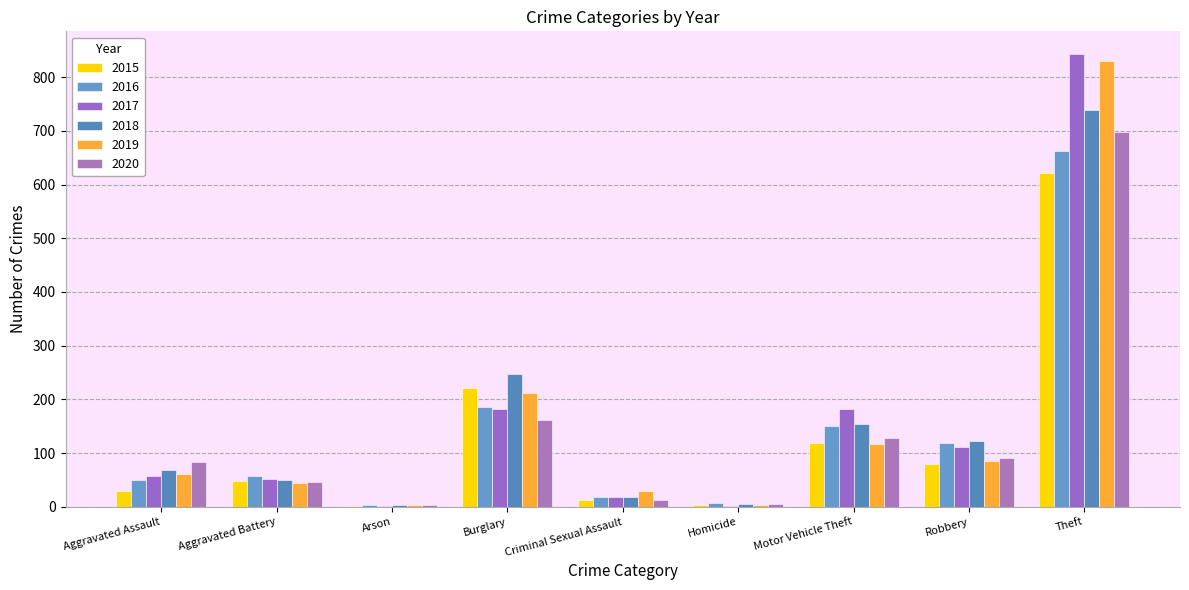

Reading left to right, what are all the values shown in this chart?

2015: Aggravated Assault=30	Aggravated Battery=48	Arson=2	Burglary=221	Criminal Sexual Assault=13	Homicide=4	Motor Vehicle Theft=118	Robbery=79	Theft=621
2016: Aggravated Assault=49	Aggravated Battery=58	Arson=3	Burglary=185	Criminal Sexual Assault=19	Homicide=8	Motor Vehicle Theft=151	Robbery=118	Theft=662
2017: Aggravated Assault=58	Aggravated Battery=52	Arson=1	Burglary=182	Criminal Sexual Assault=19	Homicide=2	Motor Vehicle Theft=183	Robbery=112	Theft=843
2018: Aggravated Assault=69	Aggravated Battery=50	Arson=4	Burglary=247	Criminal Sexual Assault=19	Homicide=5	Motor Vehicle Theft=155	Robbery=123	Theft=738
2019: Aggravated Assault=61	Aggravated Battery=44	Arson=4	Burglary=211	Criminal Sexual Assault=29	Homicide=3	Motor Vehicle Theft=117	Robbery=85	Theft=829
2020: Aggravated Assault=84	Aggravated Battery=47	Arson=4	Burglary=162	Criminal Sexual Assault=12	Homicide=6	Motor Vehicle Theft=128	Robbery=90	Theft=698